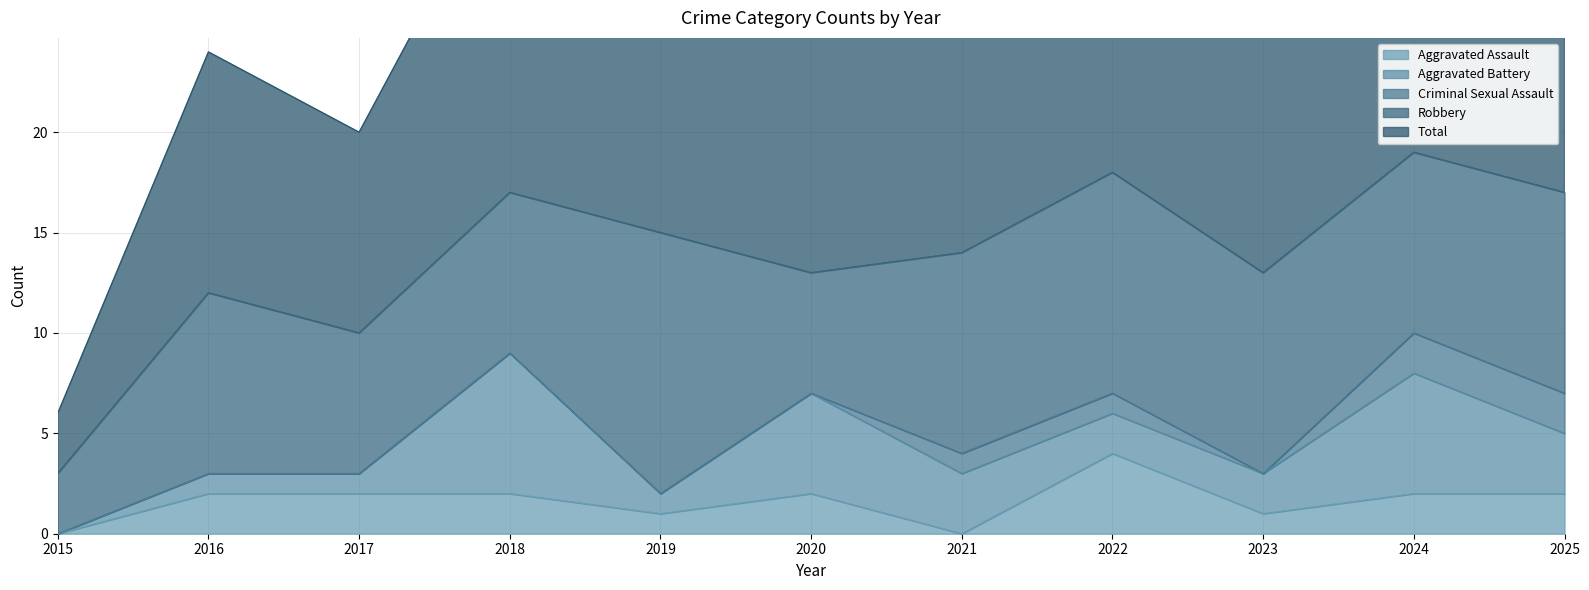

How many data points does each series have?

11